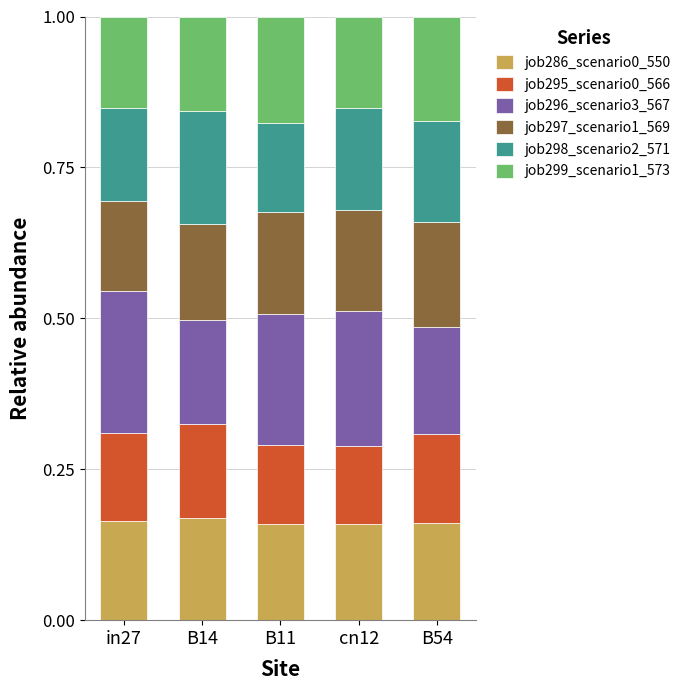

What is the sum of all job286_scenario0_550 values?

0.8